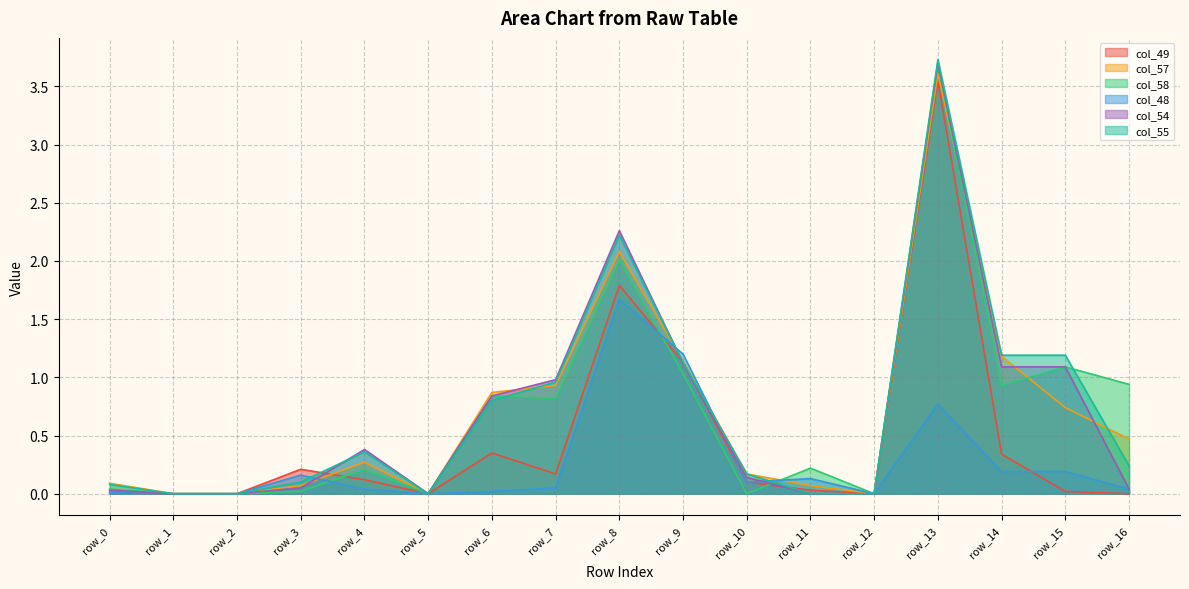

Where is the first local maximum for col_54?

row_4